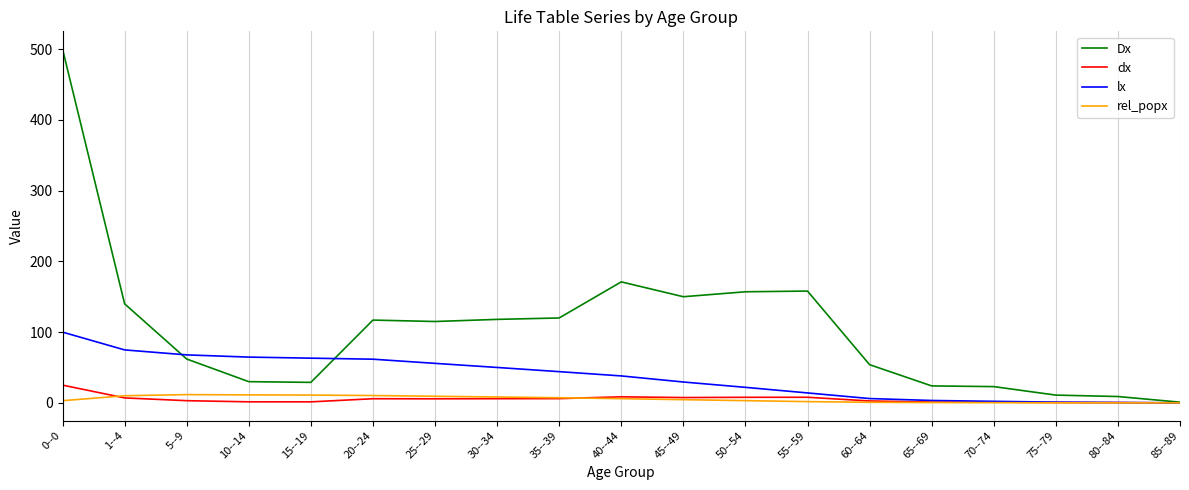

True or false: Dx has more than 0 points higher than both neighbors.

True